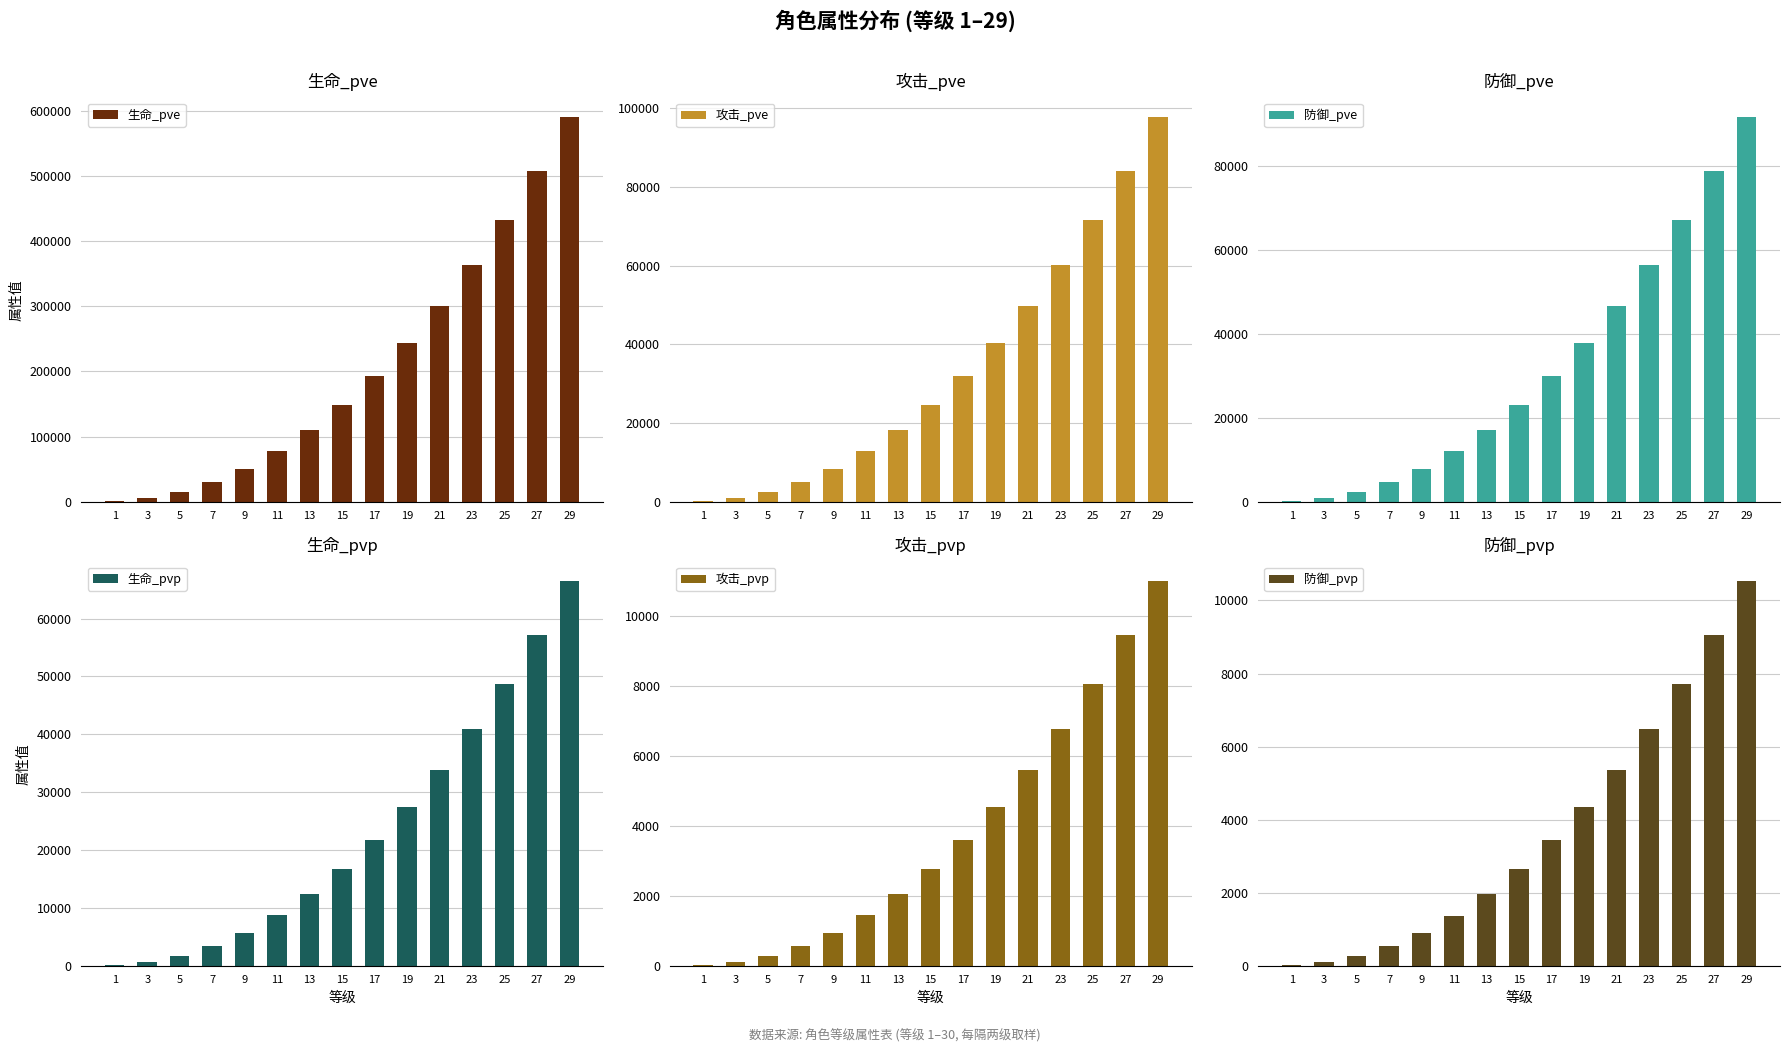

Which category has the lowest value in the 攻击_pve series?

1